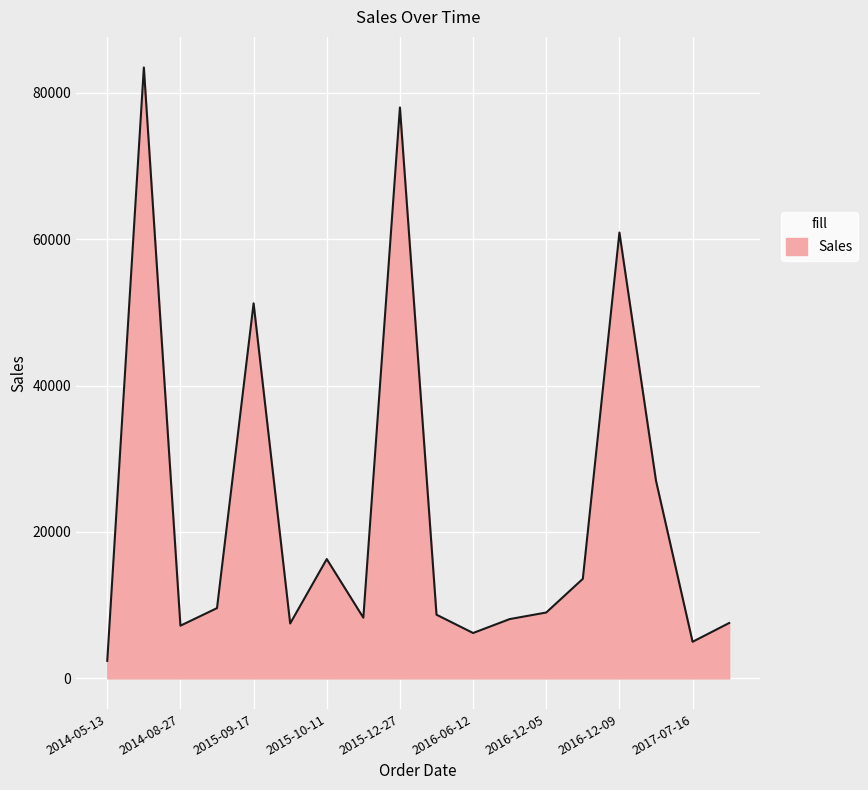

What is the maximum value shown in the chart?

83450.0